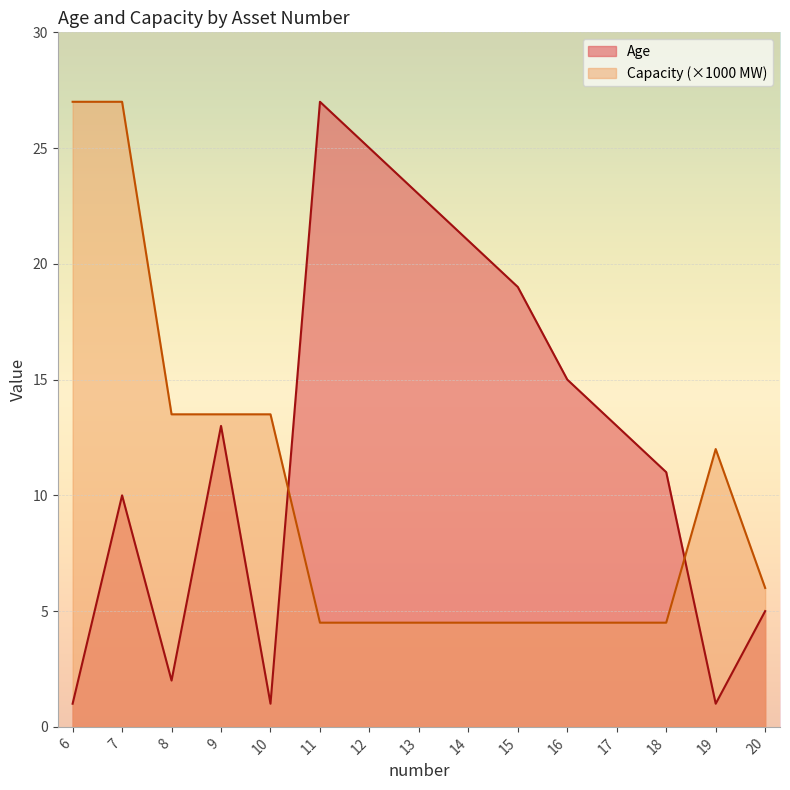

Which series ends up on top after the final intersection of Age and Capacity?

Capacity